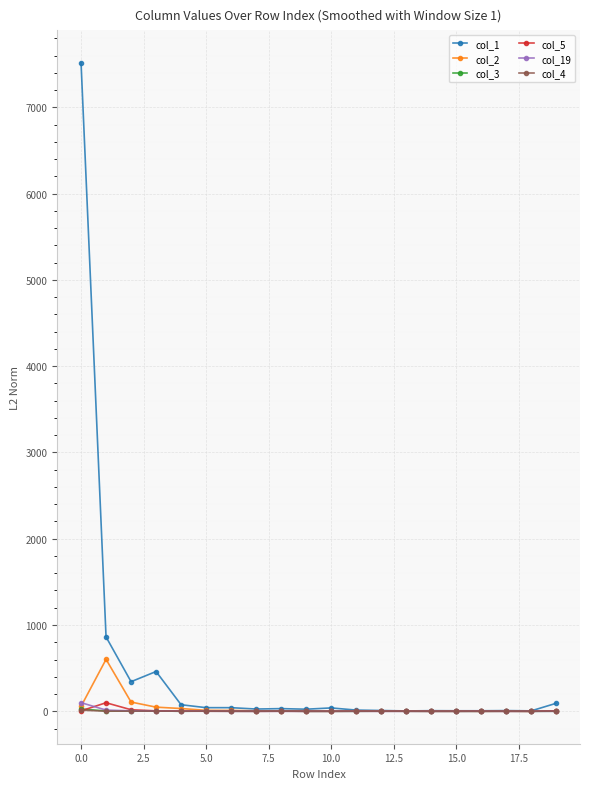

Which series has the largest total across all categories?

col_1